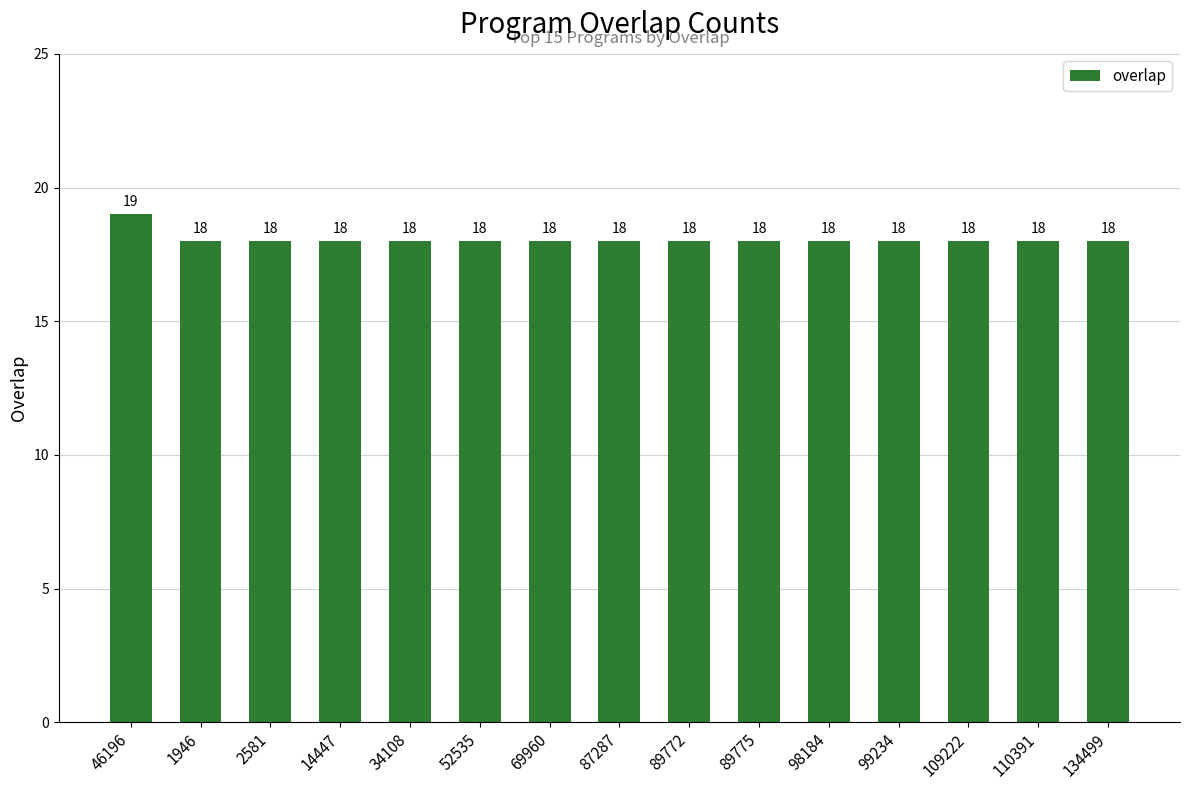

The value at 89772 is 24. True or false?

False